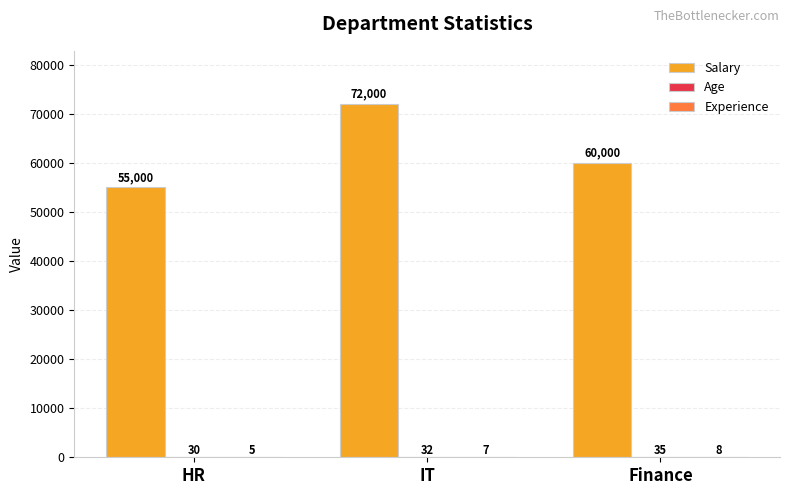

Which series has the largest total across all categories?

Salary